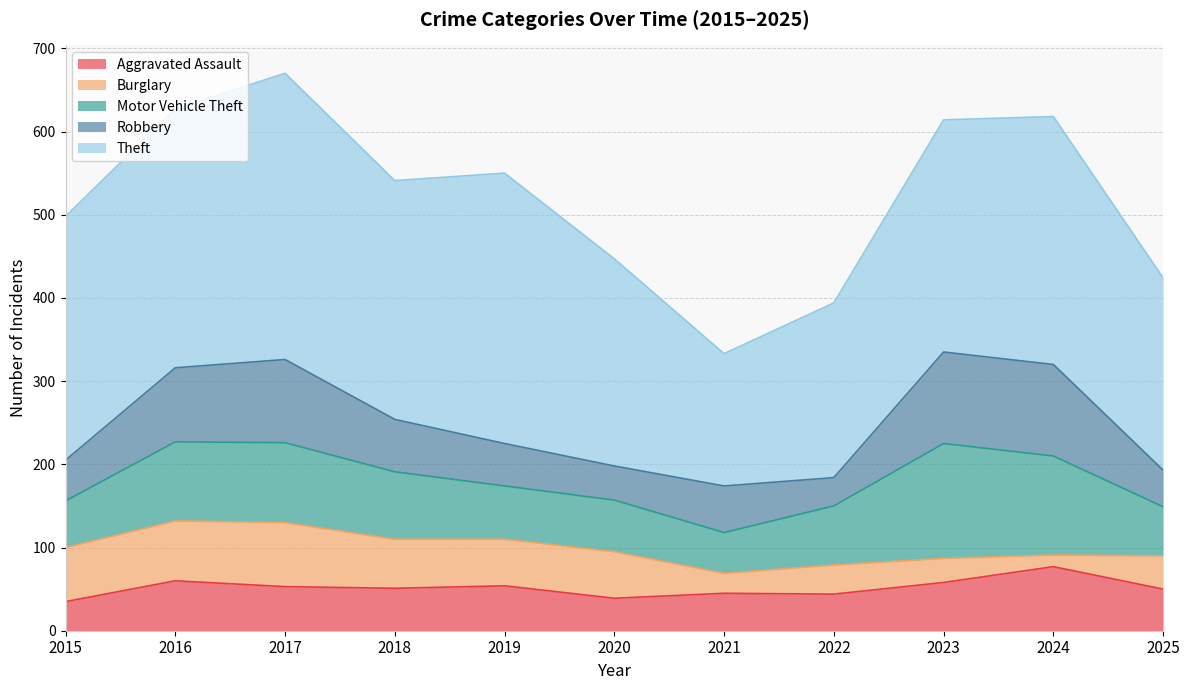

At which category does the chart reach its minimum across all series?

2024